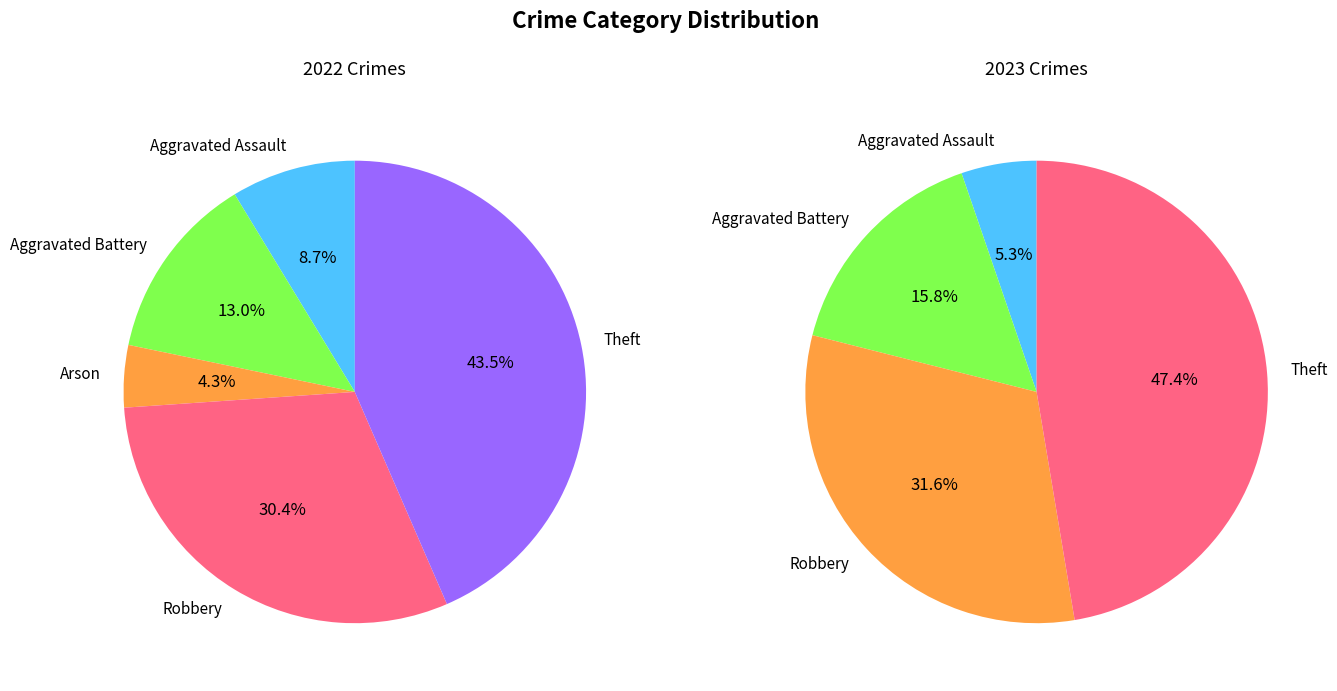

True or false: 5 accounts for 55% of the total.

False